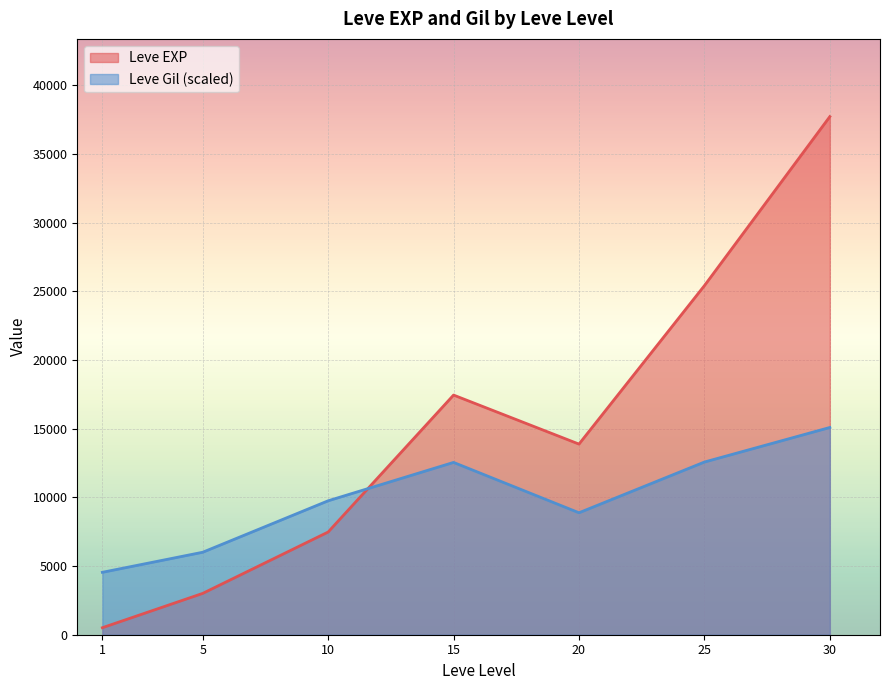

True or false: Leve Gil has a value of 80 at 15.

False